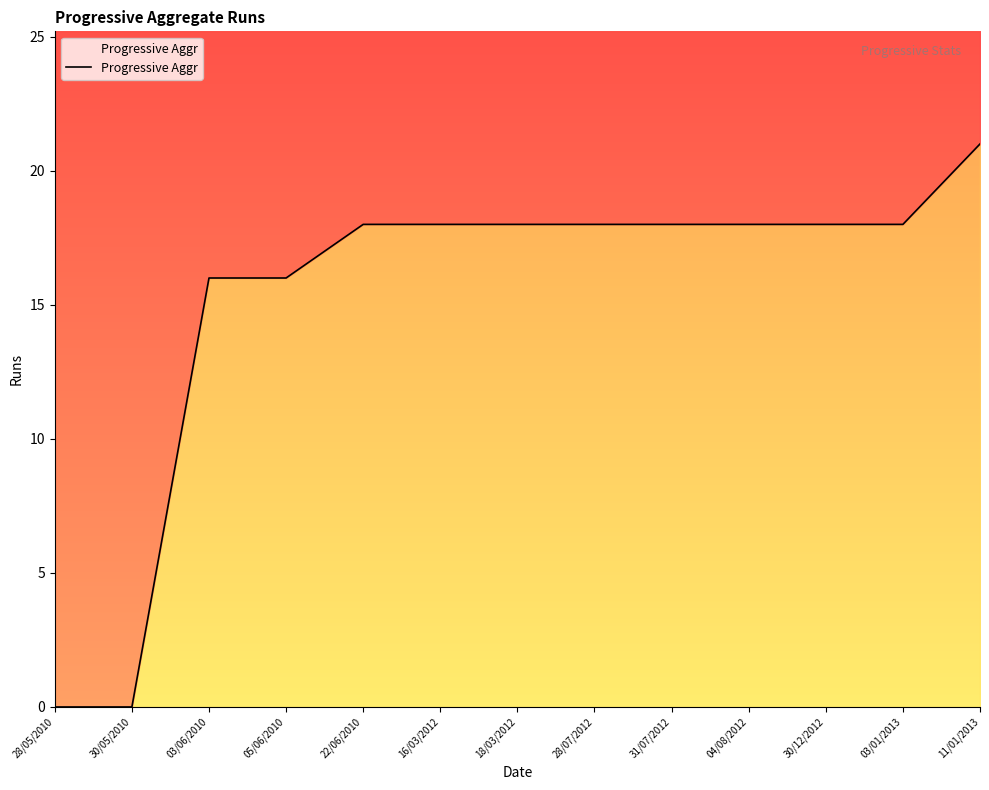

Is it true that the value at 11/01/2013 is 9?

False